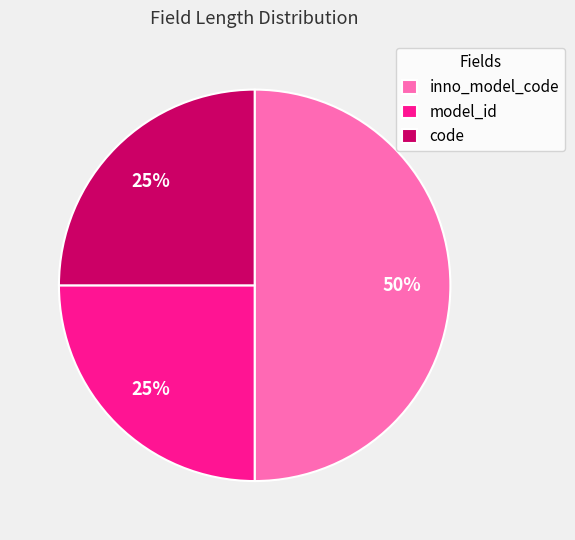

Does code represent more than half of the total?

No